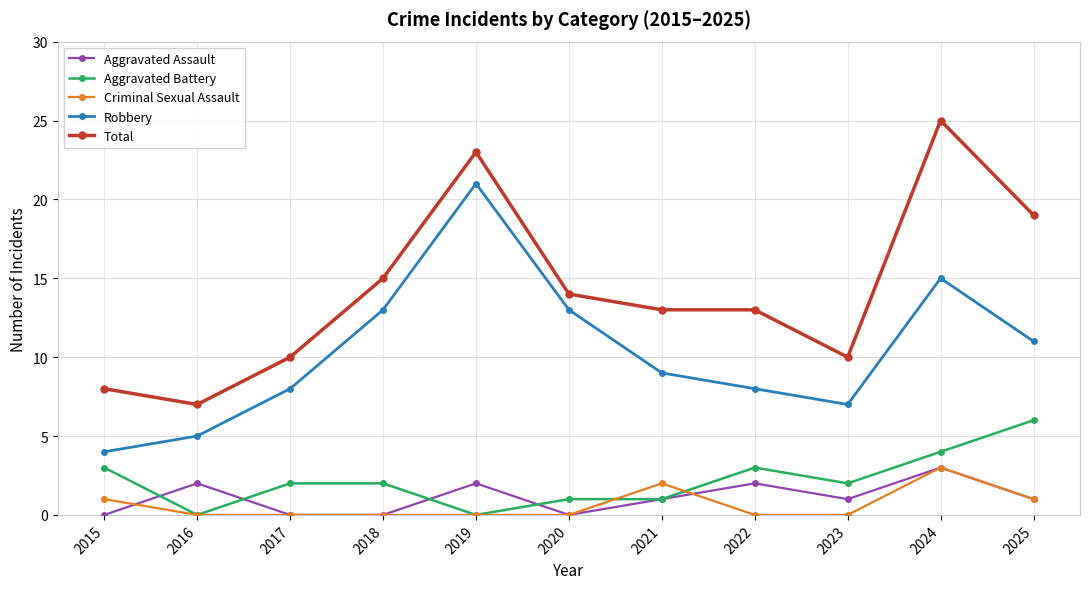

What is the total value across all series at 2015?

16